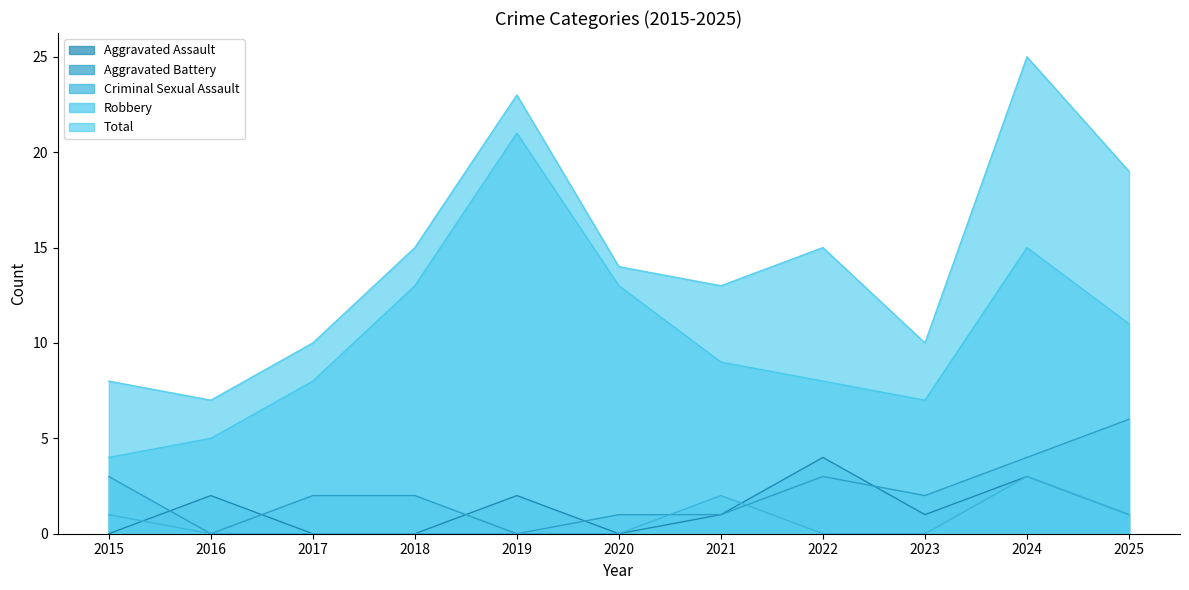

True or false: Aggravated Battery and Robbery intersect in this chart.

False